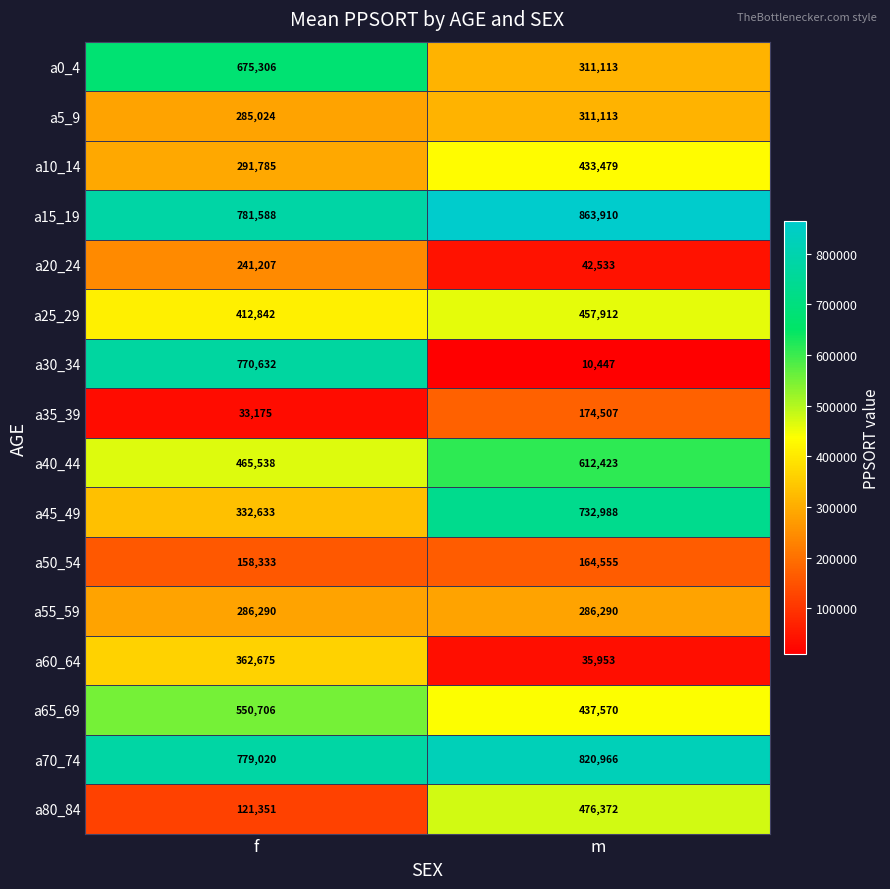

What is the difference between the maximum and minimum values in the a80_84 series?

355021